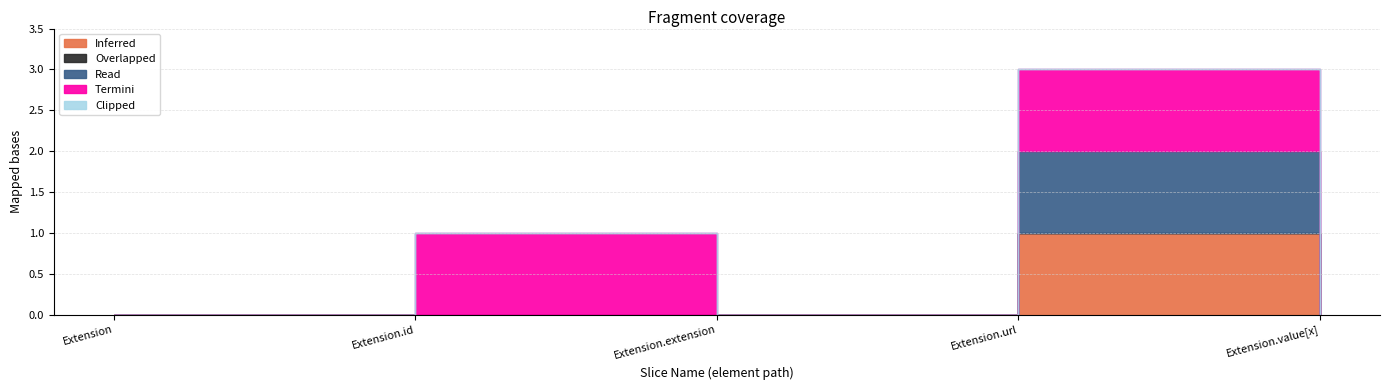

What position from the left is Extension.value[x]?

5